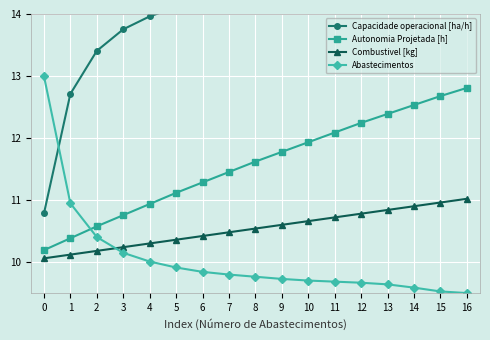

The Combustivel [kg] series shows 4.5 at 14. True or false?

False